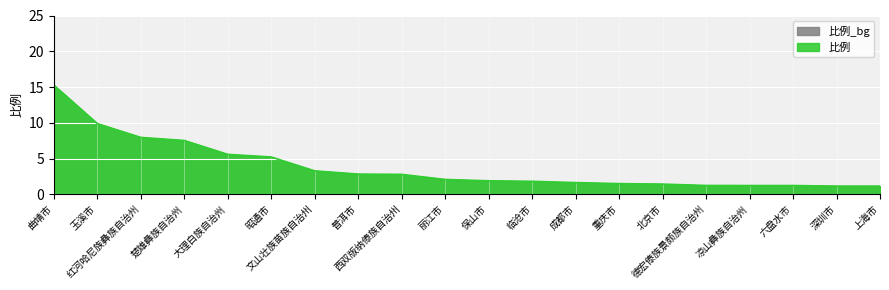

What is the label of the 16th point from the left?

德宏傣族景颇族自治州